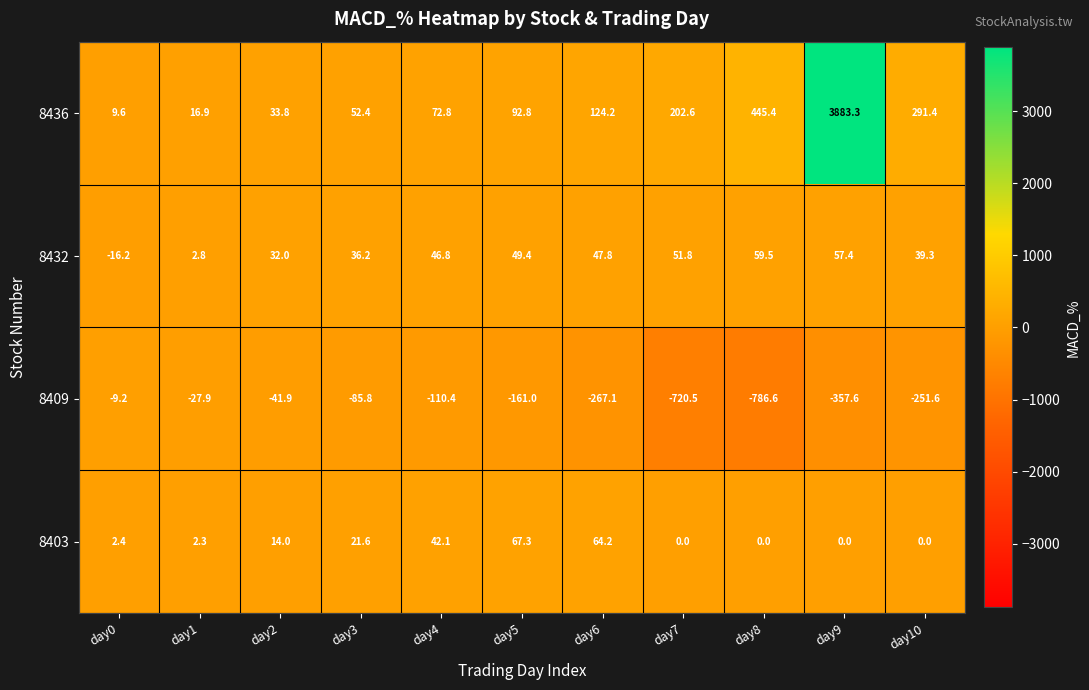

Which series has the largest total across all categories?

8436